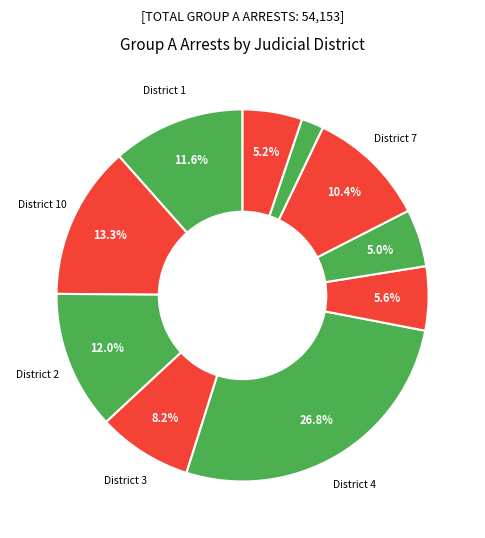

Count the number of slices in the pie.

10